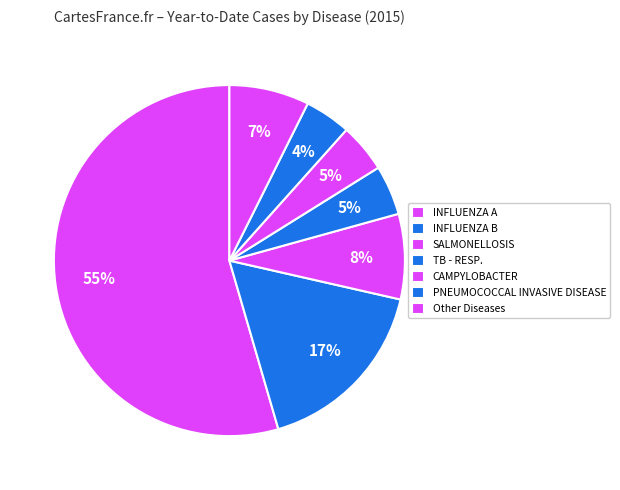

How many slices are in this pie chart?

7